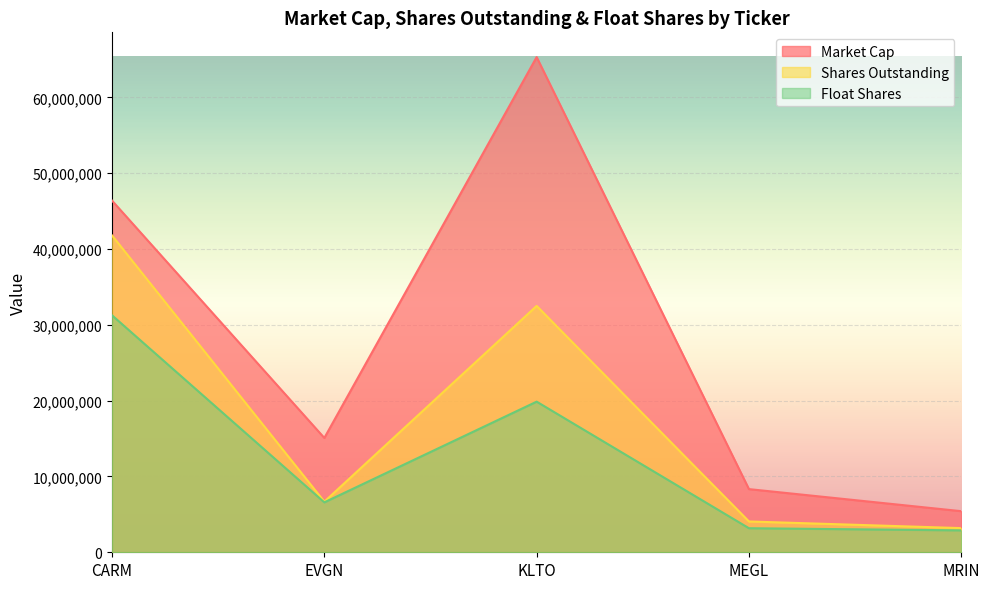

Which has a higher value, CARM or MEGL?

CARM